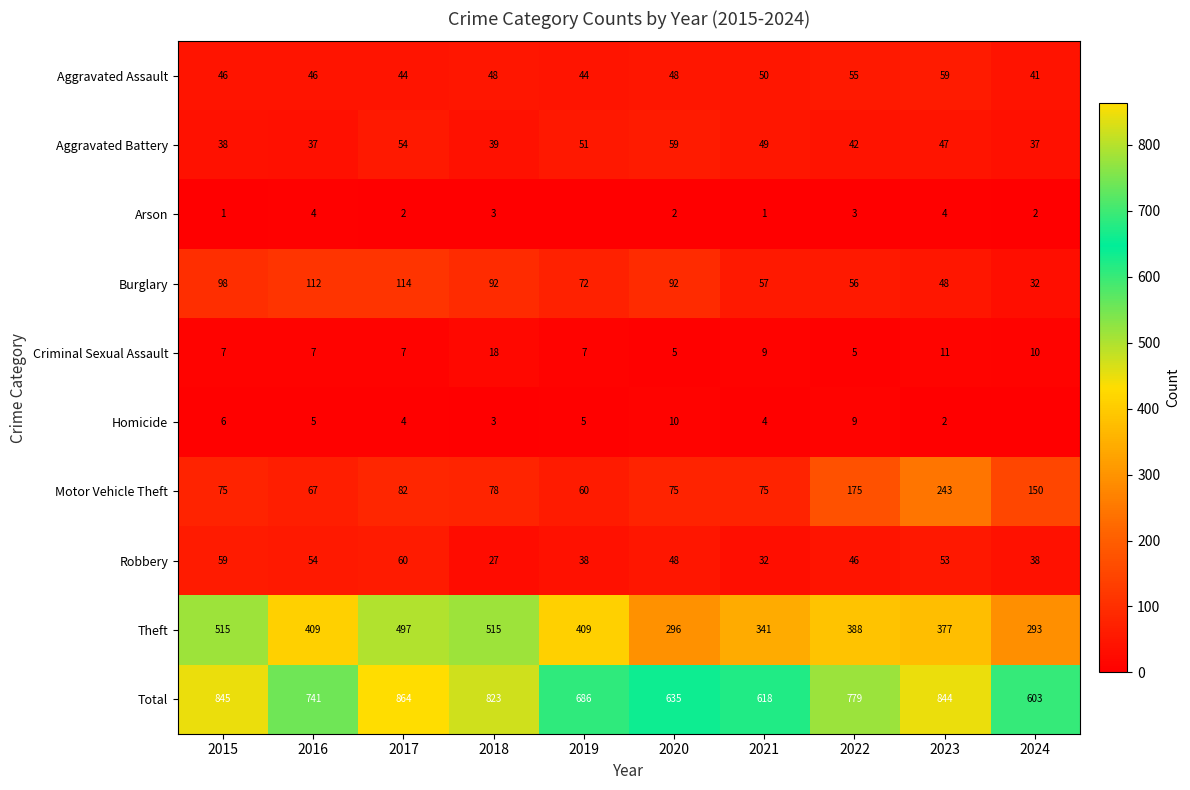

Which series changed the most between 2018 and 2020?

Theft